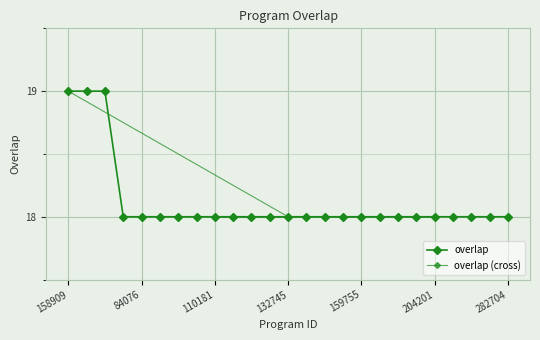

What is the greatest value displayed?

19